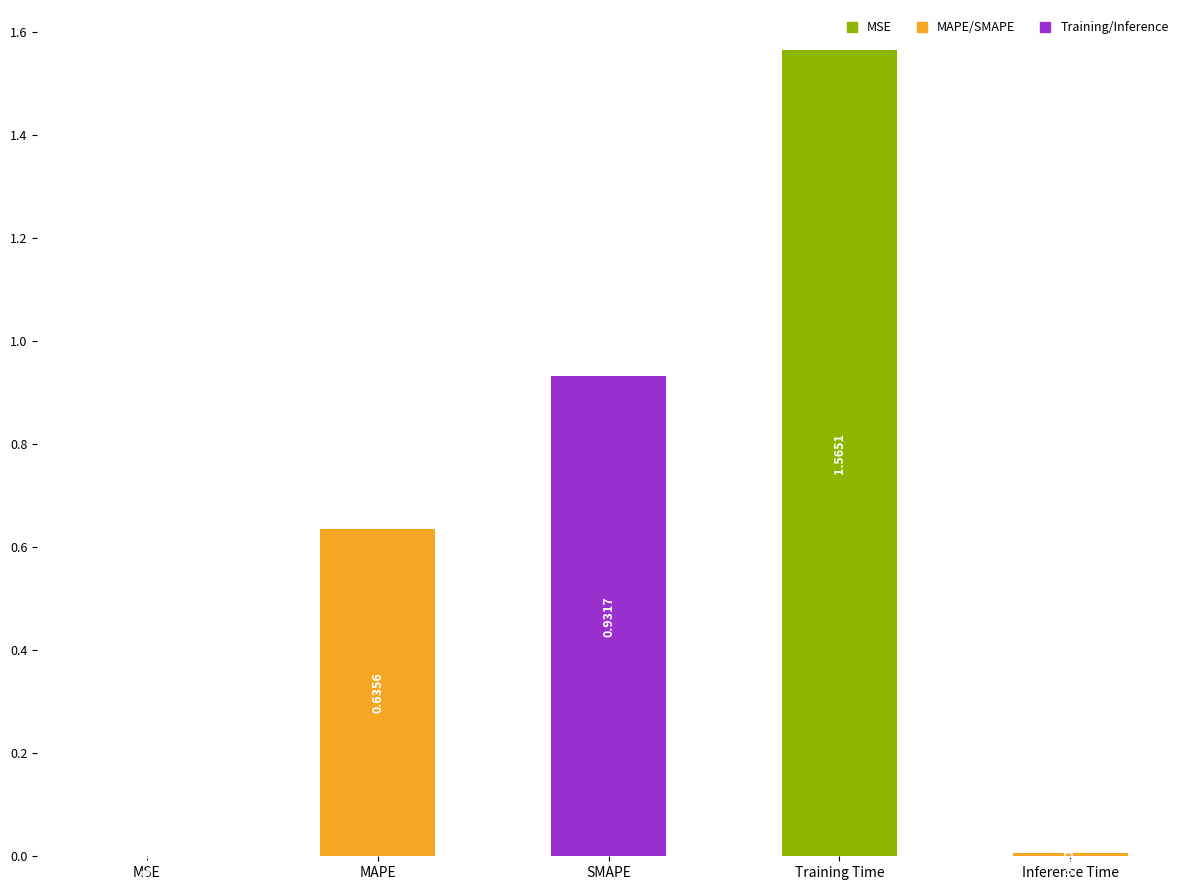

Are the bars horizontal?

No